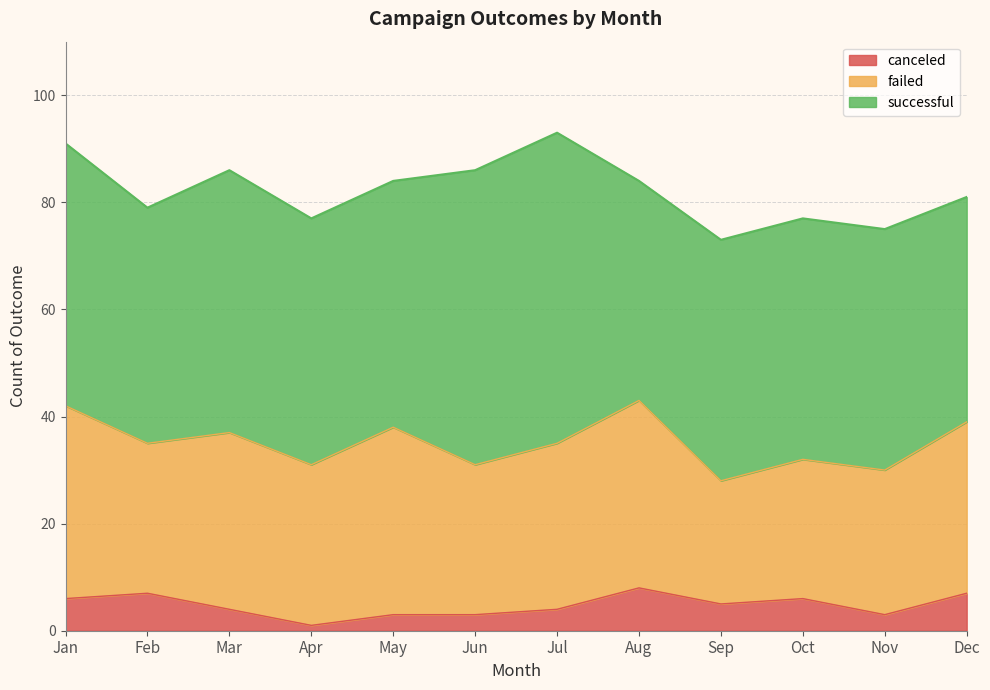

Where is the first local minimum for failed?

Feb